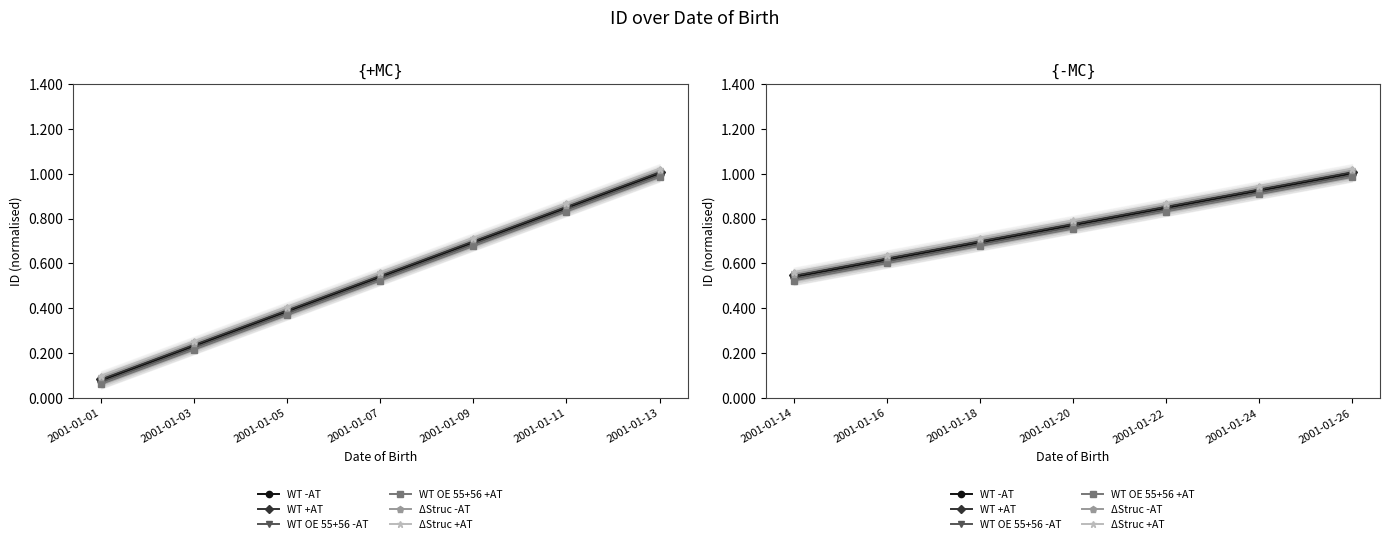

True or false: WT +AT has more than 2 interior local peaks.

False